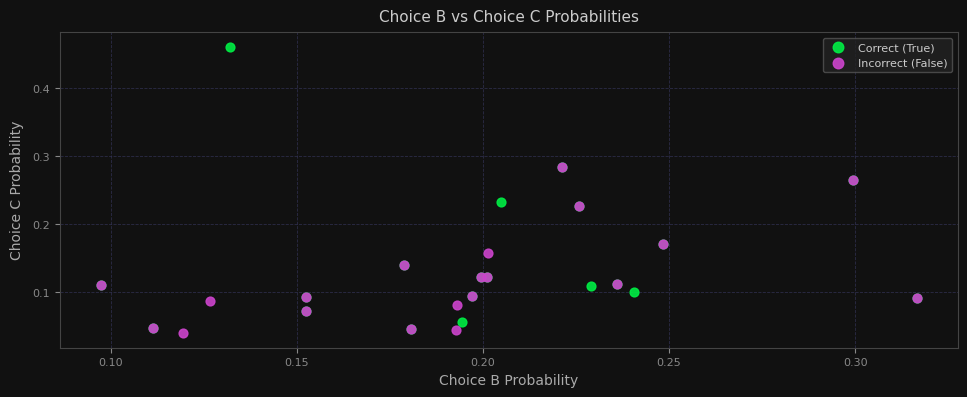

Which series reaches the maximum Y coordinate?

Correct (True)